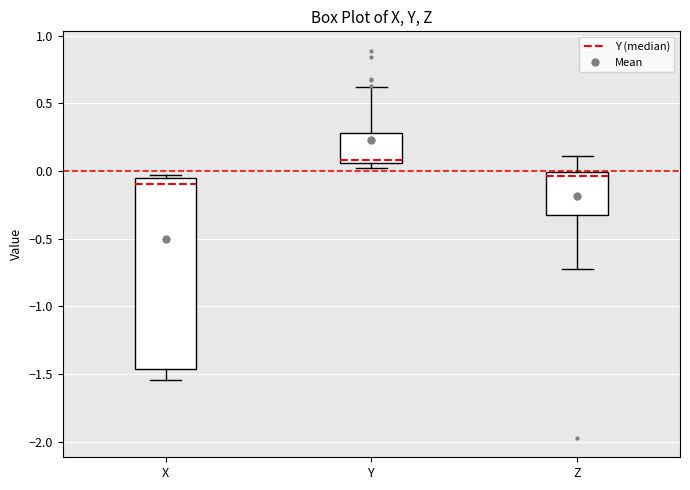

Which box has the lowest median line?

X